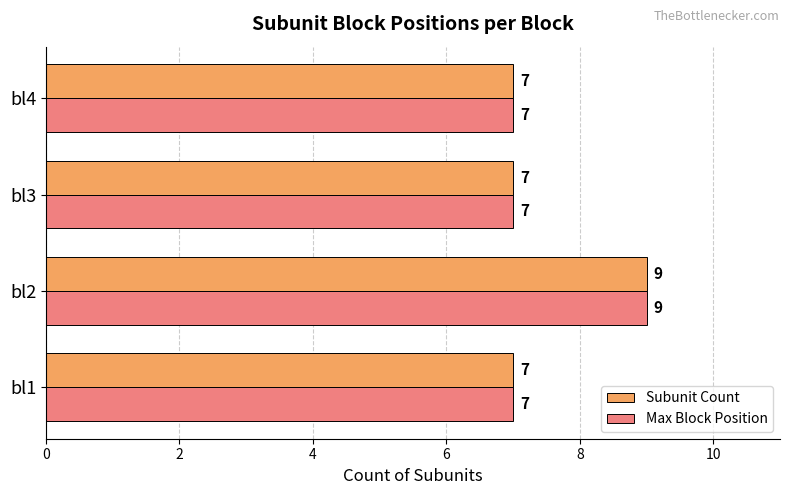

At which category is the sum across all series the highest?

bl2